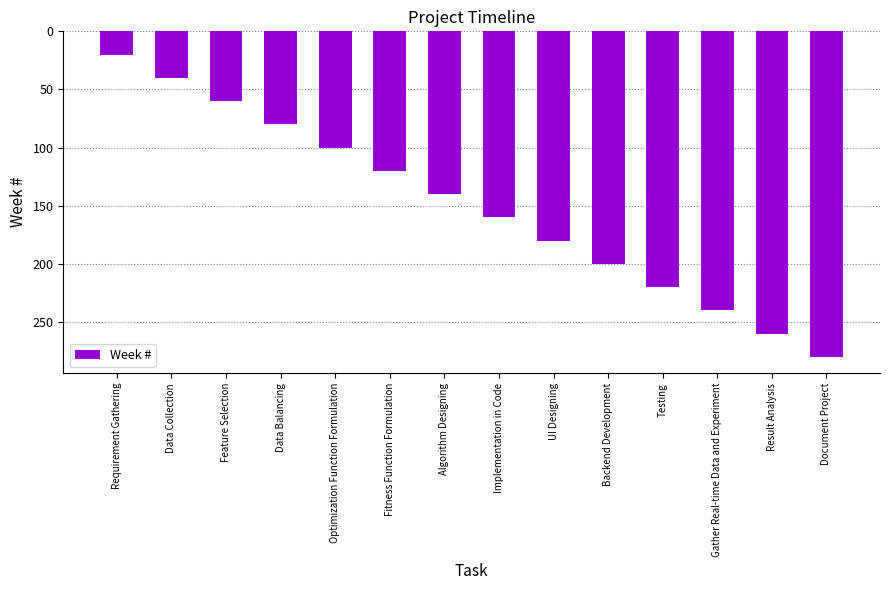

How many bars are there in total?

14